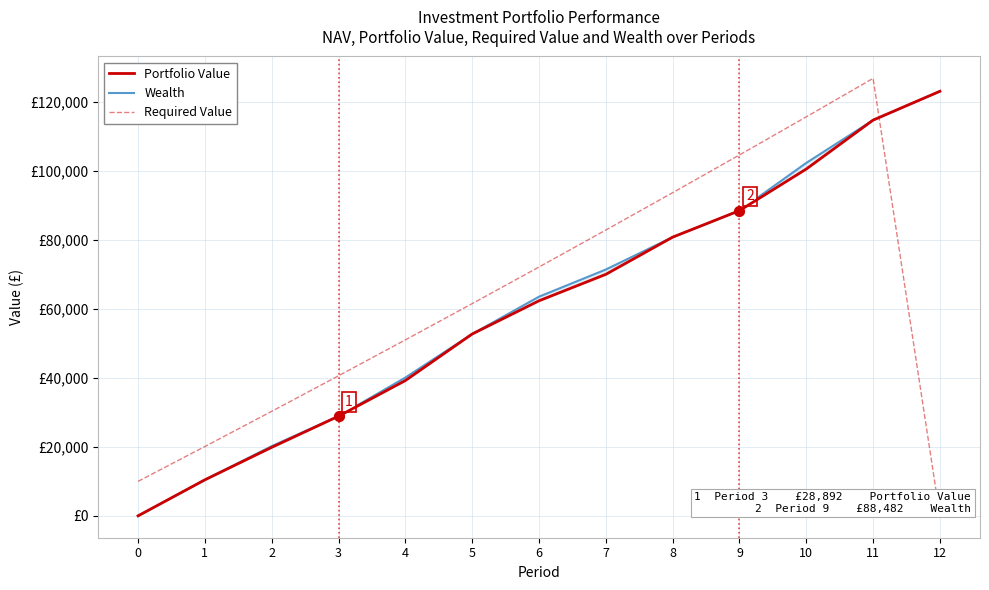

What is the total value across all series at 11?

356270.4